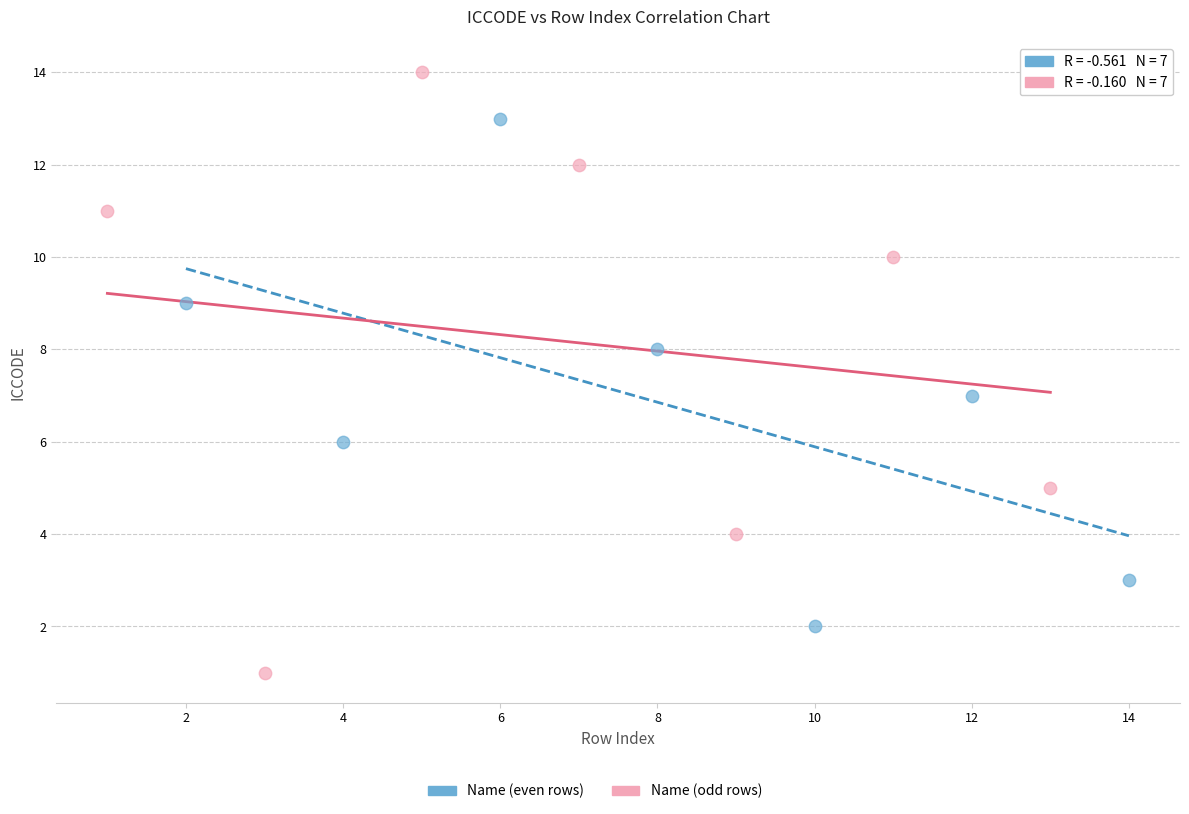

Which series reaches the minimum Y coordinate?

Name (odd rows)